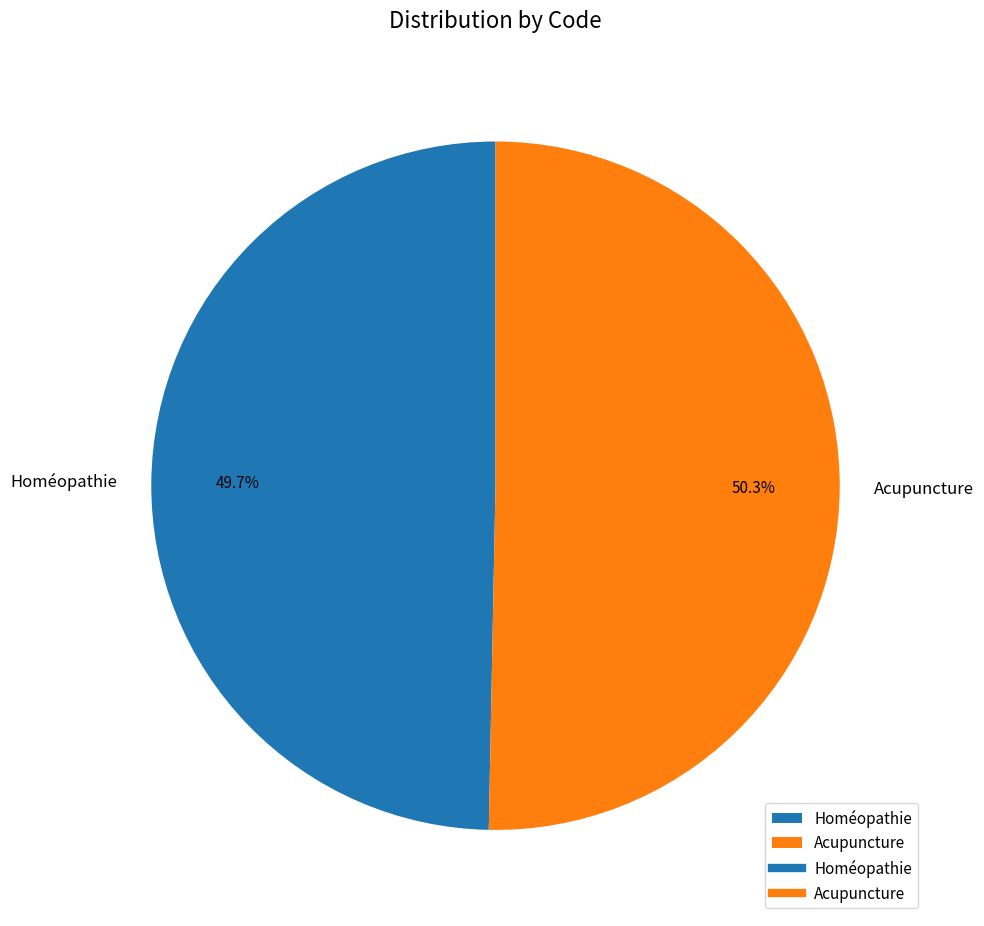

Which category has the biggest portion of the pie?

Acupuncture